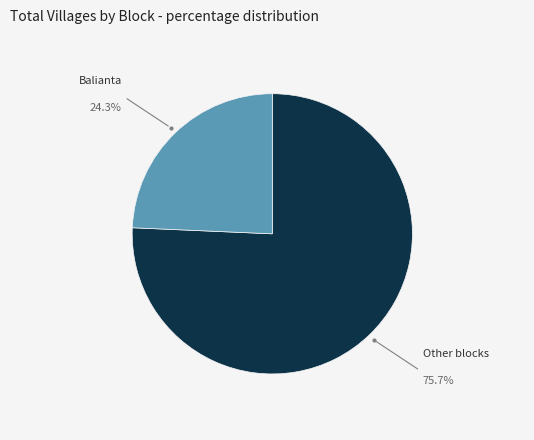

Is there a majority slice in this chart?

Yes